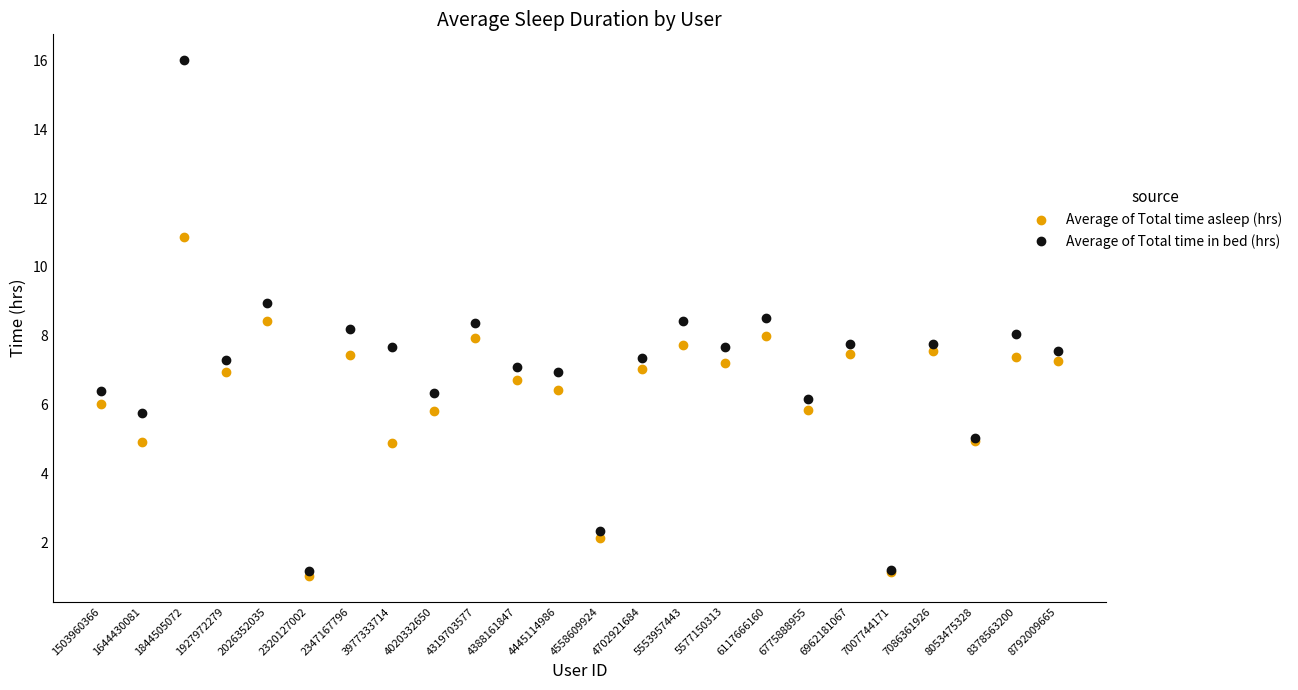

Is it true that Average of Total time asleep (hrs) equals 13.0 at 2026352035?

False